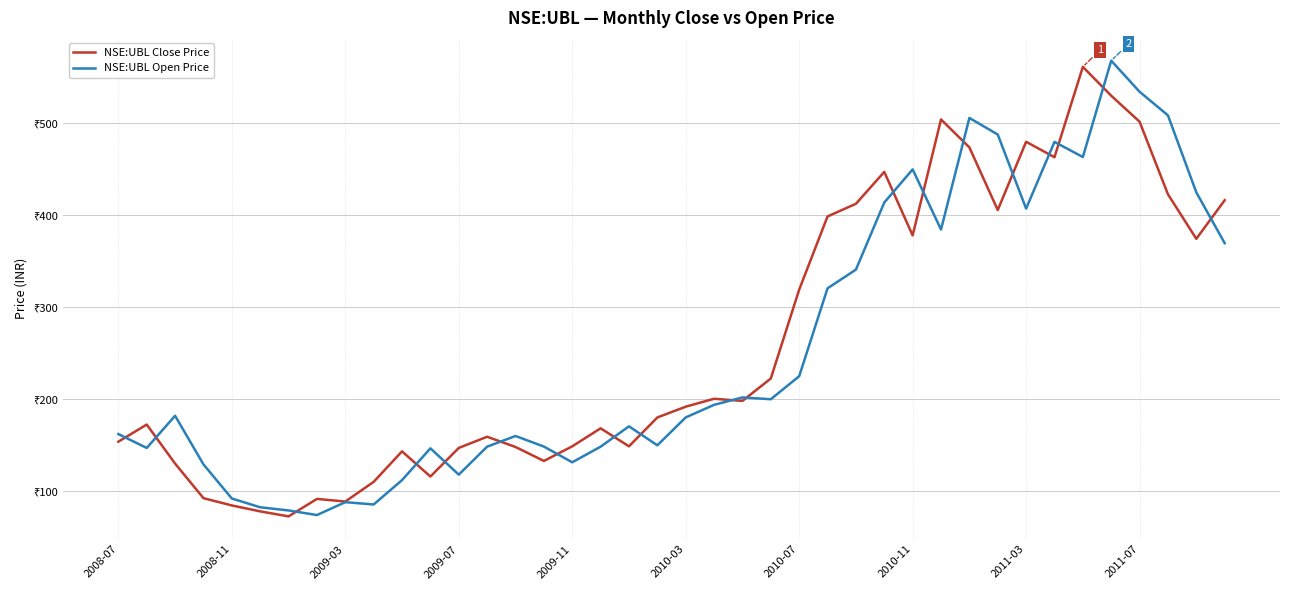

Does the chart display data point markers on the line(s)?

No